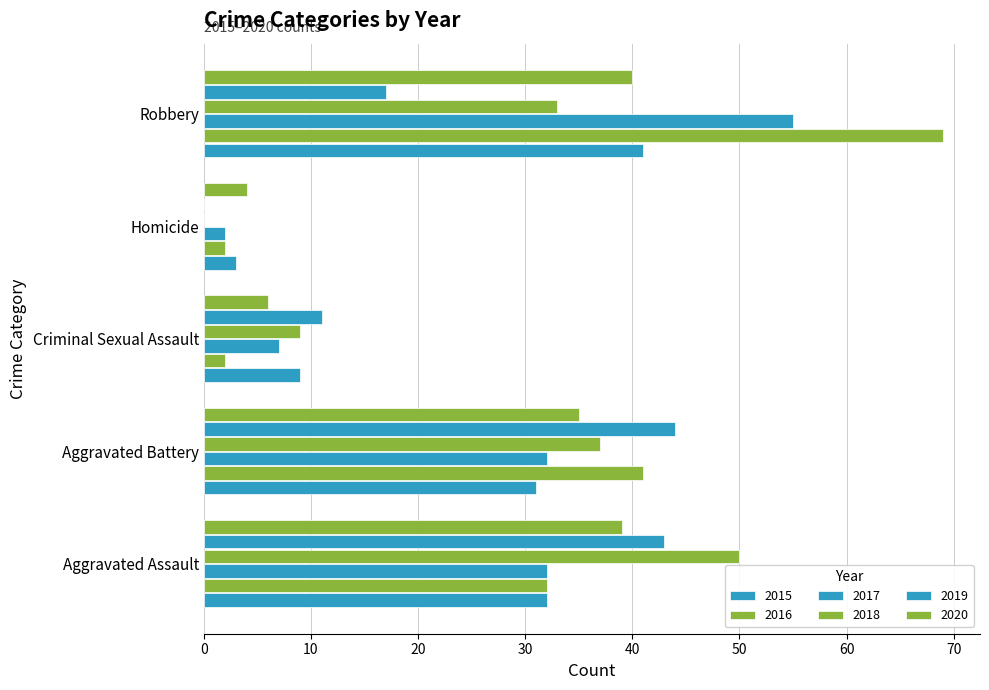

Is it true that 2020 equals 39 at Aggravated Assault?

True